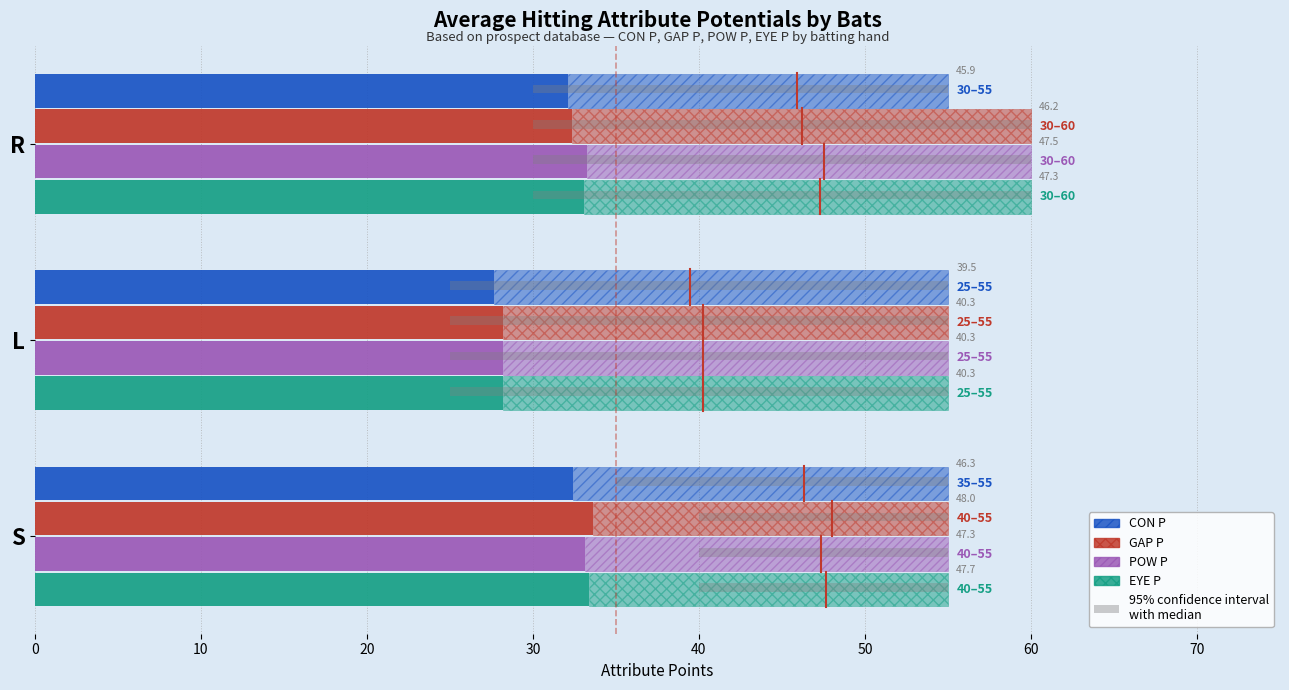

Reading left to right, what are all the values shown in this chart?

CON P: 32.1	27.6	32.4
GAP P: 32.3	28.2	33.6
POW P: 33.3	28.2	33.1
EYE P: 33.1	28.2	33.4